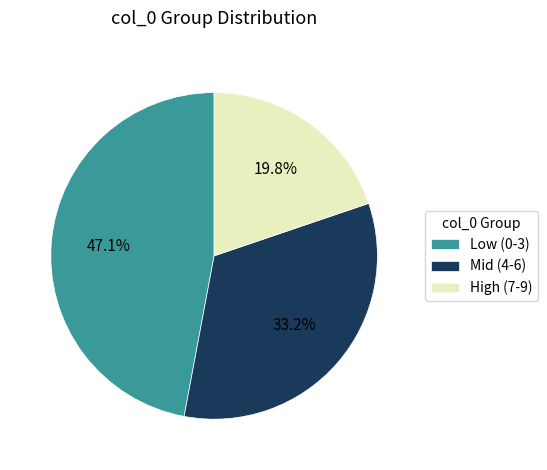

What portion of the pie excludes High (7-9)?

80.2%